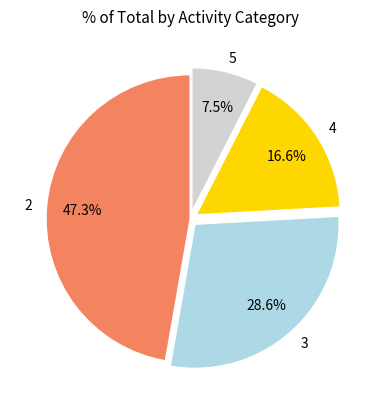

What percentage is NOT represented by 4?

83.4%